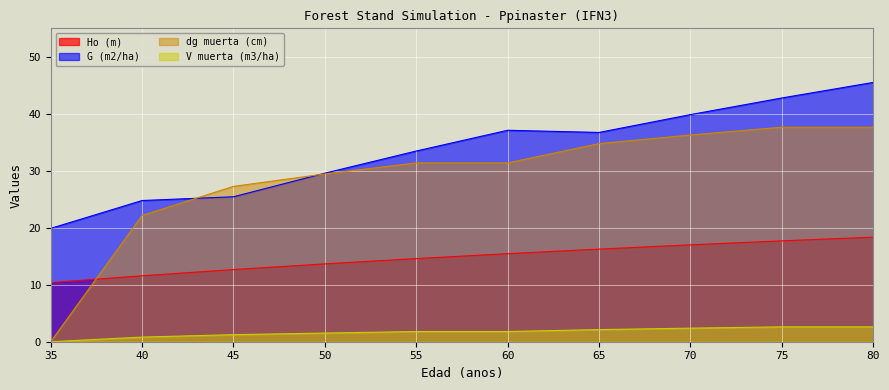

How many lines are shown in the chart?

4